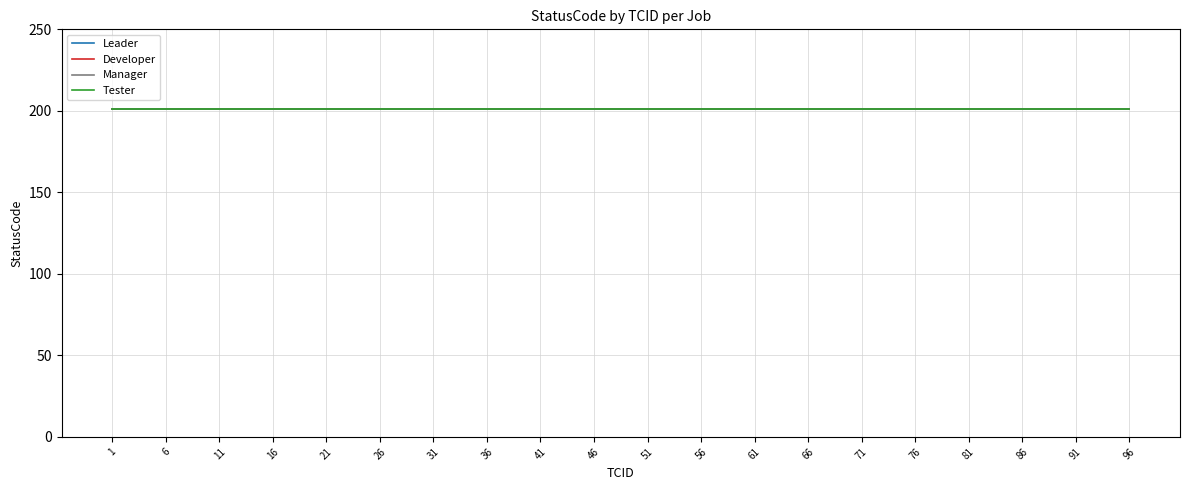

At how many categories does at least one series exceed 37?

13